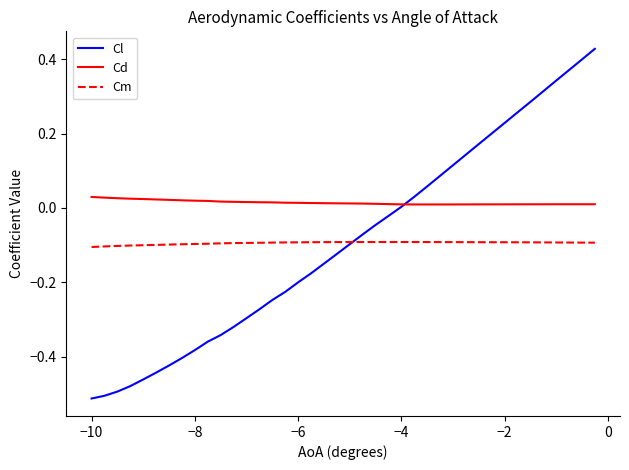

True or false: Cd and Cm intersect in this chart.

False